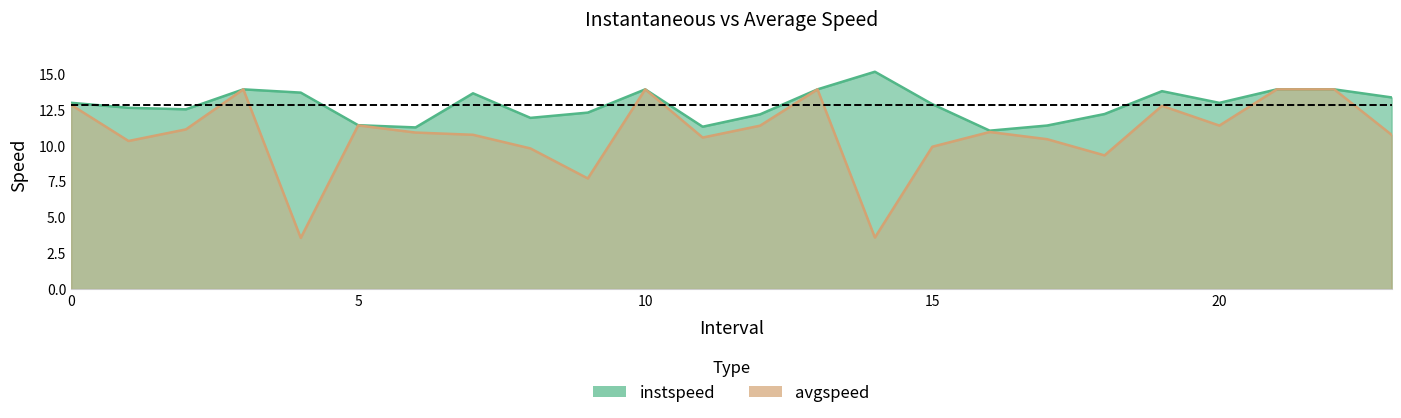

True or false: avgspeed and instspeed intersect in this chart.

False